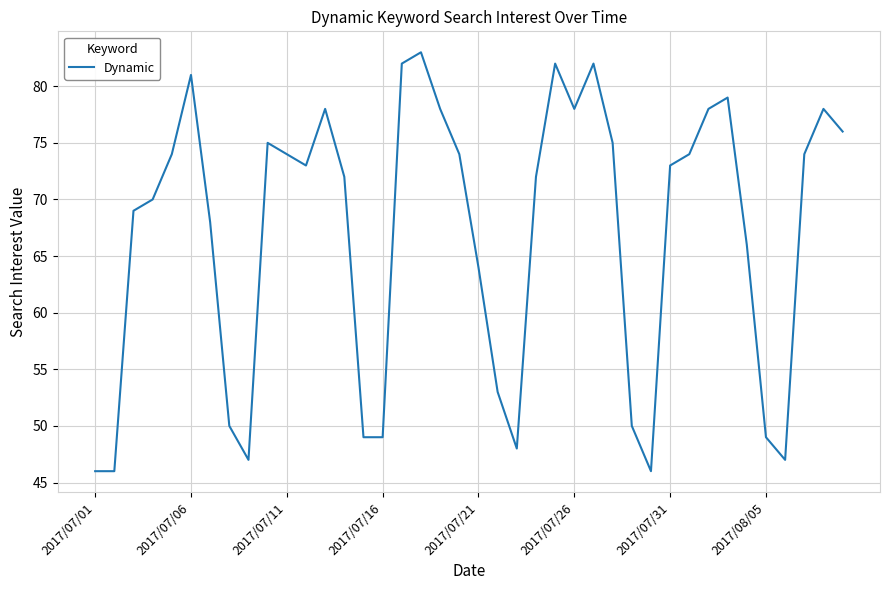

How many lines are shown in the chart?

1